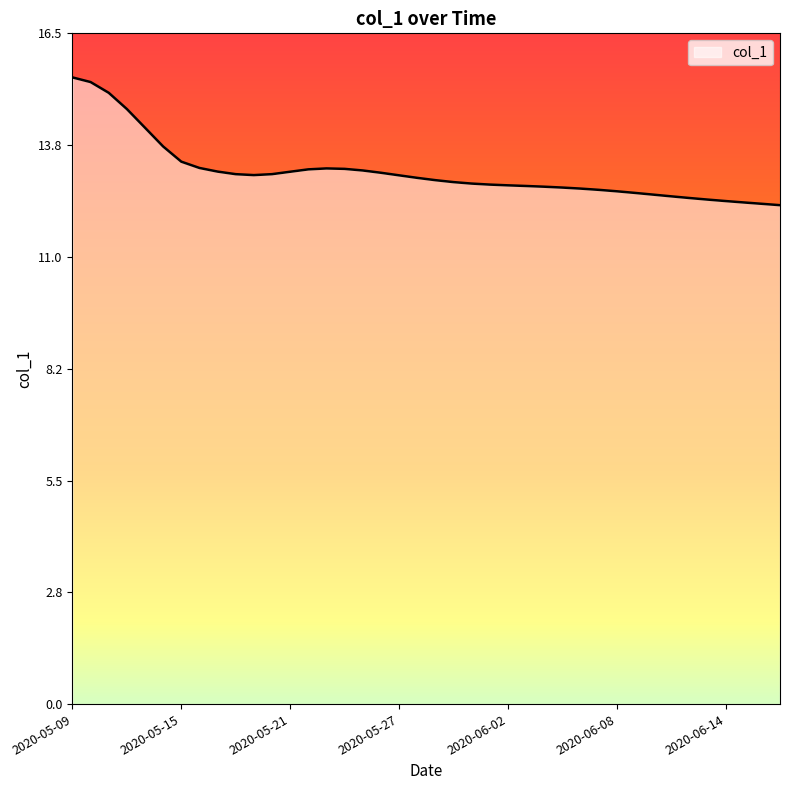

What is the difference between the maximum and minimum values?

3.1